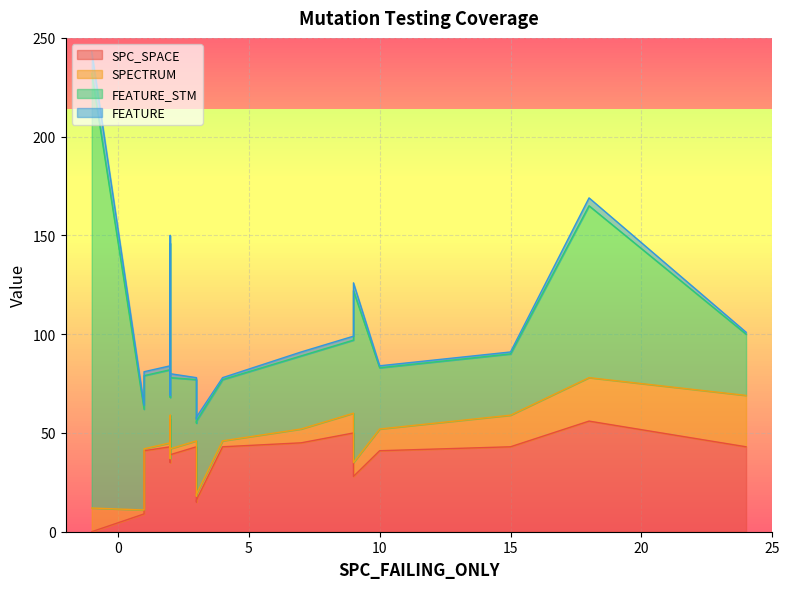

Which series has the largest total across all categories?

FEATURE_STM